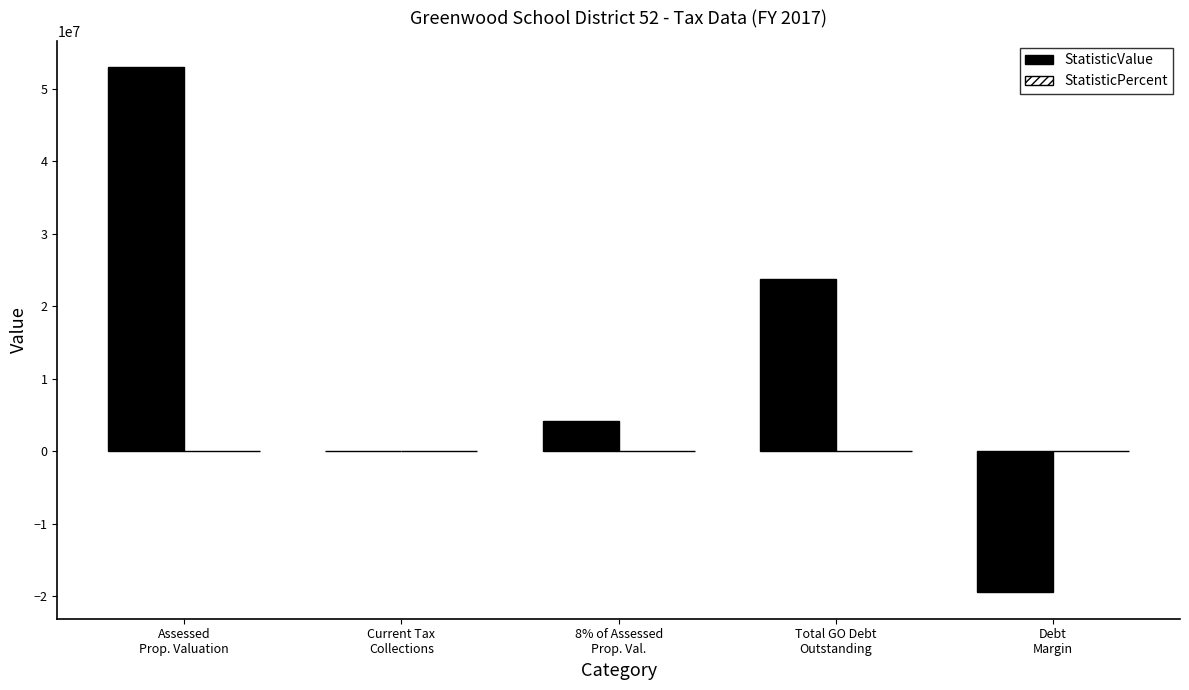

Which series has the widest spread of values?

StatisticValue